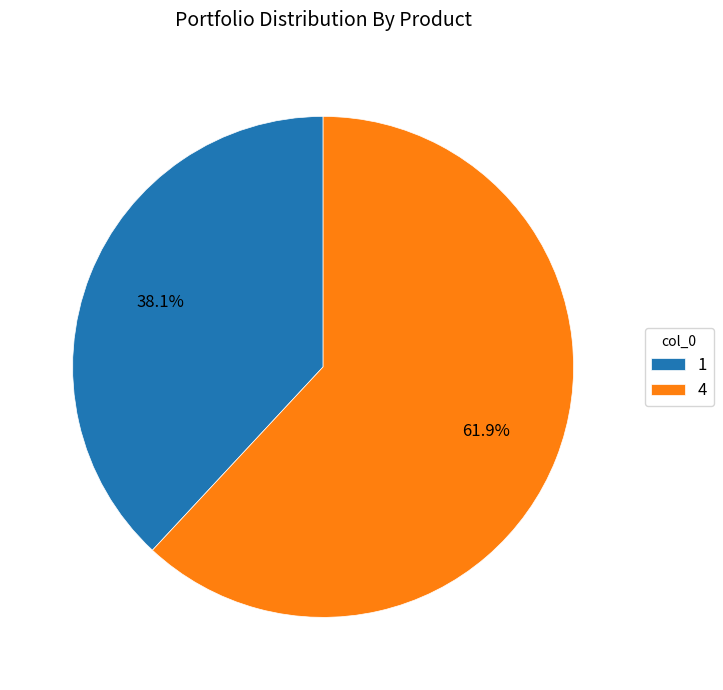

True or false: 1 accounts for 52% of the total.

False